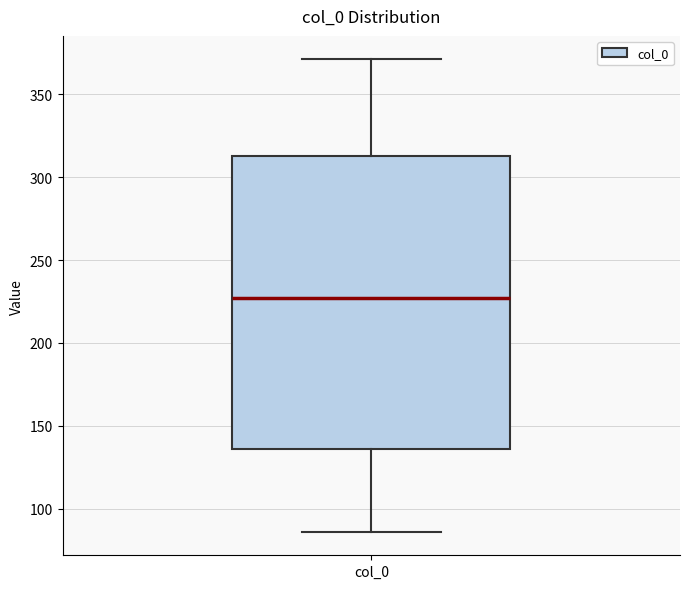

Where does the median line of the box for col_0 sit on the y-axis? The values are not printed on the chart, so give them approximately, as read against the axis.

225